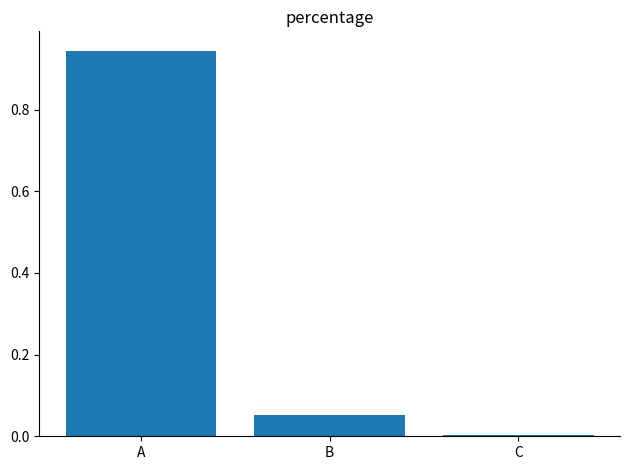

The value at C is 0.0. True or false?

True